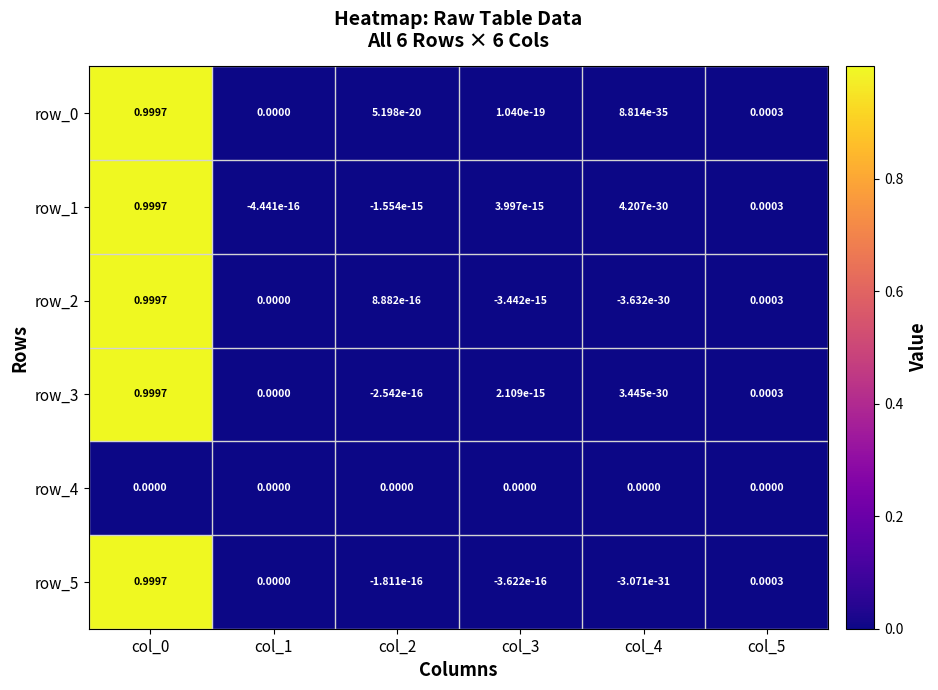

Is it true that row_5 equals -0.0 at col_4?

True